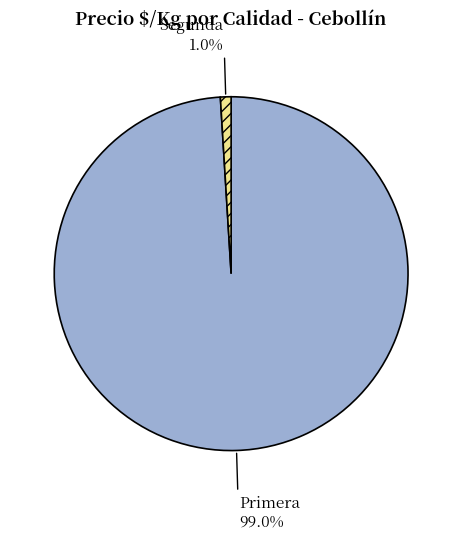

Which category accounts for the majority?

Primera